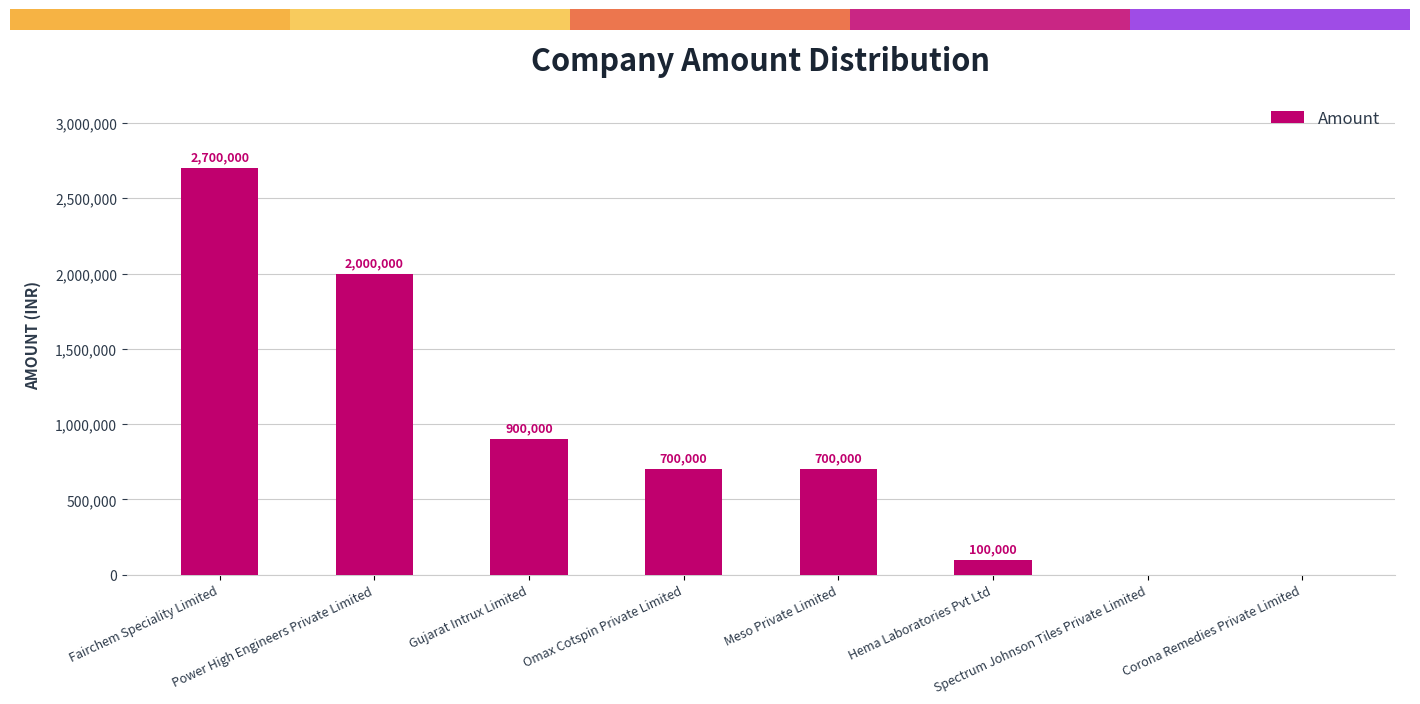

Count the number of data series in this chart.

1